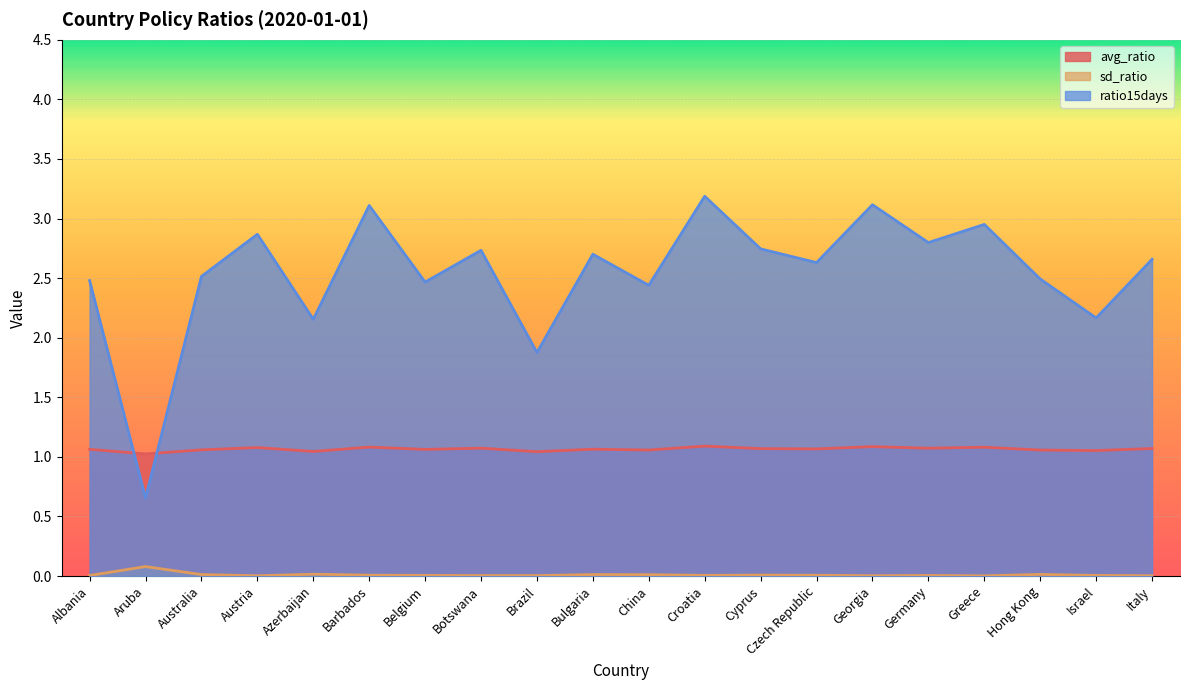

At which category is the sum across all series the highest?

Croatia